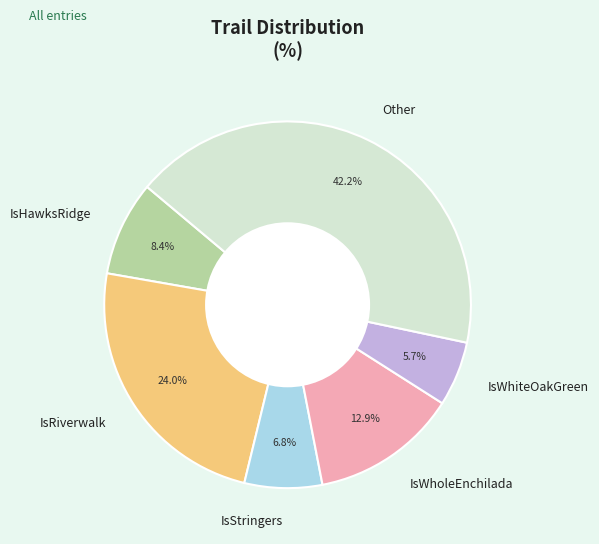

Is it true that IsHawksRidge is 21% of the pie?

False